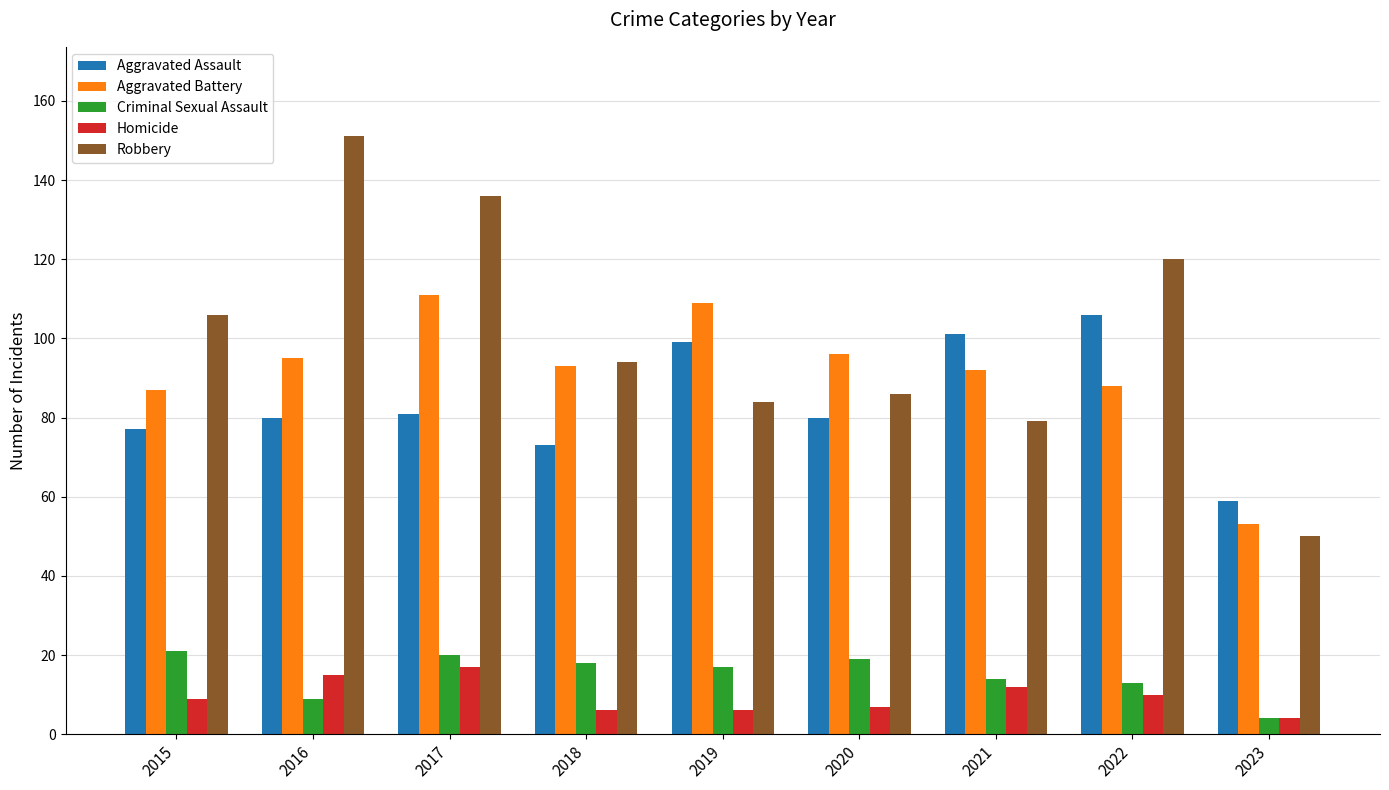

At which label does Aggravated Assault reach its minimum?

2023